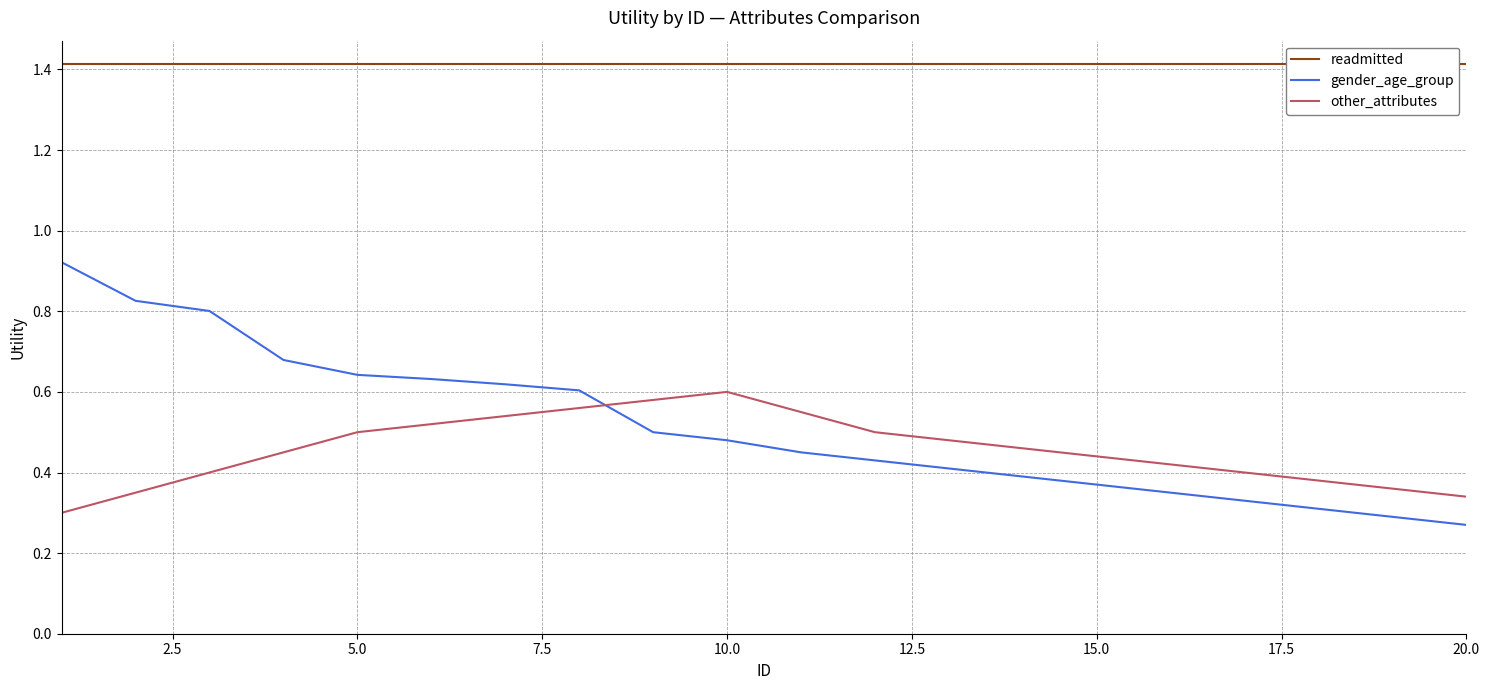

How many times do other_attributes and gender_age_group cross each other?

1